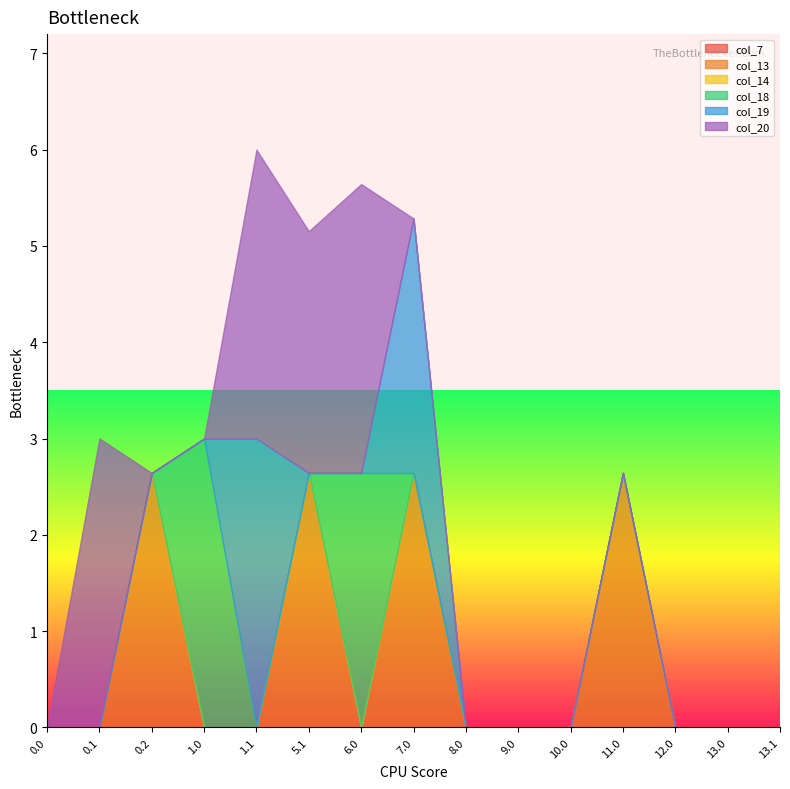

Reading right to left, extract all data points from this chart.

col_7: 0.0	0.0	0.0	0.0	0.0	0.0	0.0	0.0	0.0	0.0	0.0	0.0	0.0	0.0	0.0
col_13: 0.0	0.0	0.0	2.6	0.0	0.0	0.0	2.6	0.0	2.6	0.0	0.0	2.6	0.0	0.0
col_14: 0.0	0.0	0.0	0.0	0.0	0.0	0.0	0.0	0.0	0.0	0.0	0.0	0.0	0.0	0.0
col_18: 0.0	0.0	0.0	0.0	0.0	0.0	0.0	0.0	2.6	0.0	0.0	3.0	0.0	0.0	0.0
col_19: 0.0	0.0	0.0	0.0	0.0	0.0	0.0	2.6	0.0	0.0	3.0	0.0	0.0	0.0	0.0
col_20: 0.0	0.0	0.0	0.0	0.0	0.0	0.0	0.0	3.0	2.5	3.0	0.0	0.0	3.0	0.0